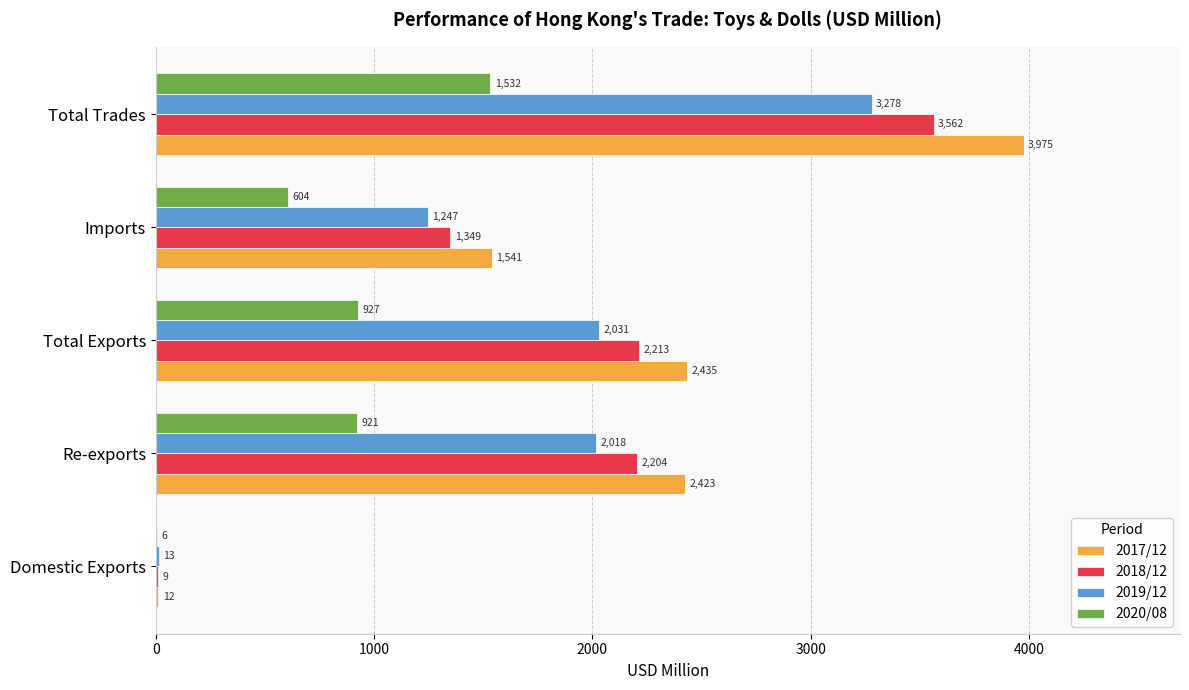

What is the sum of all 2018/12 values?

9336.5